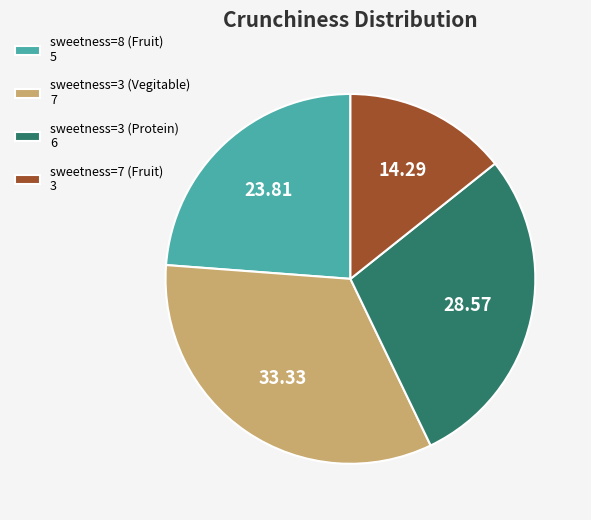

Is the sum of sweetness=8 (Fruit) 5 and sweetness=7 (Fruit) 3 greater than half?

No